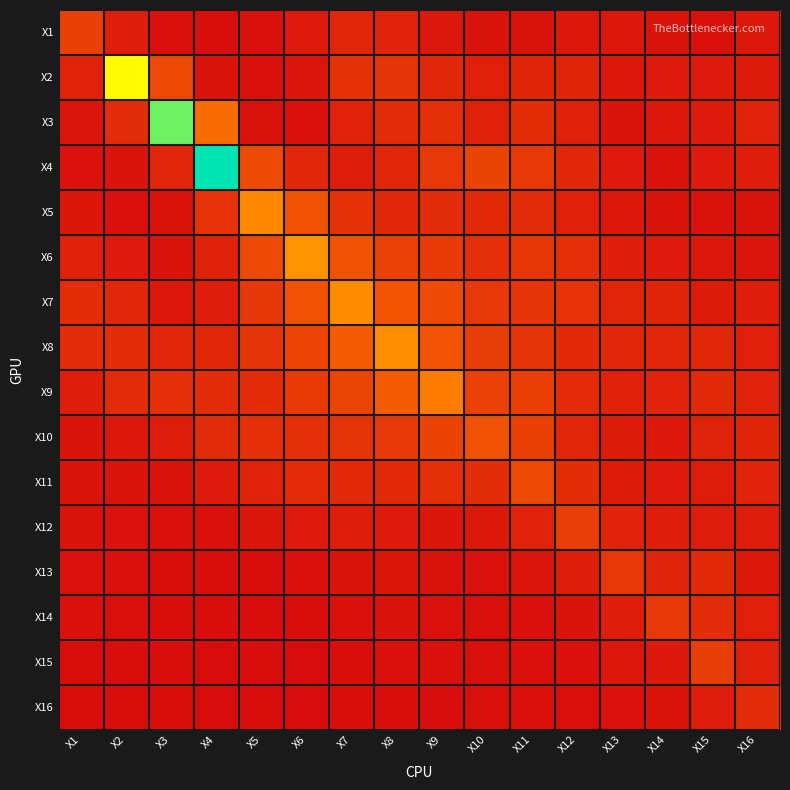

How many data points does each series have?

16